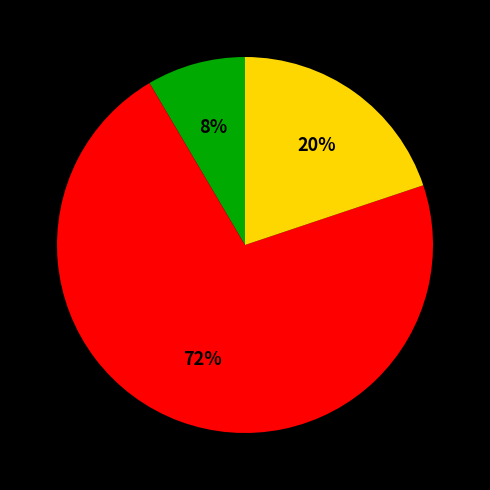

To the nearest percent, what is the average slice percentage?

33%